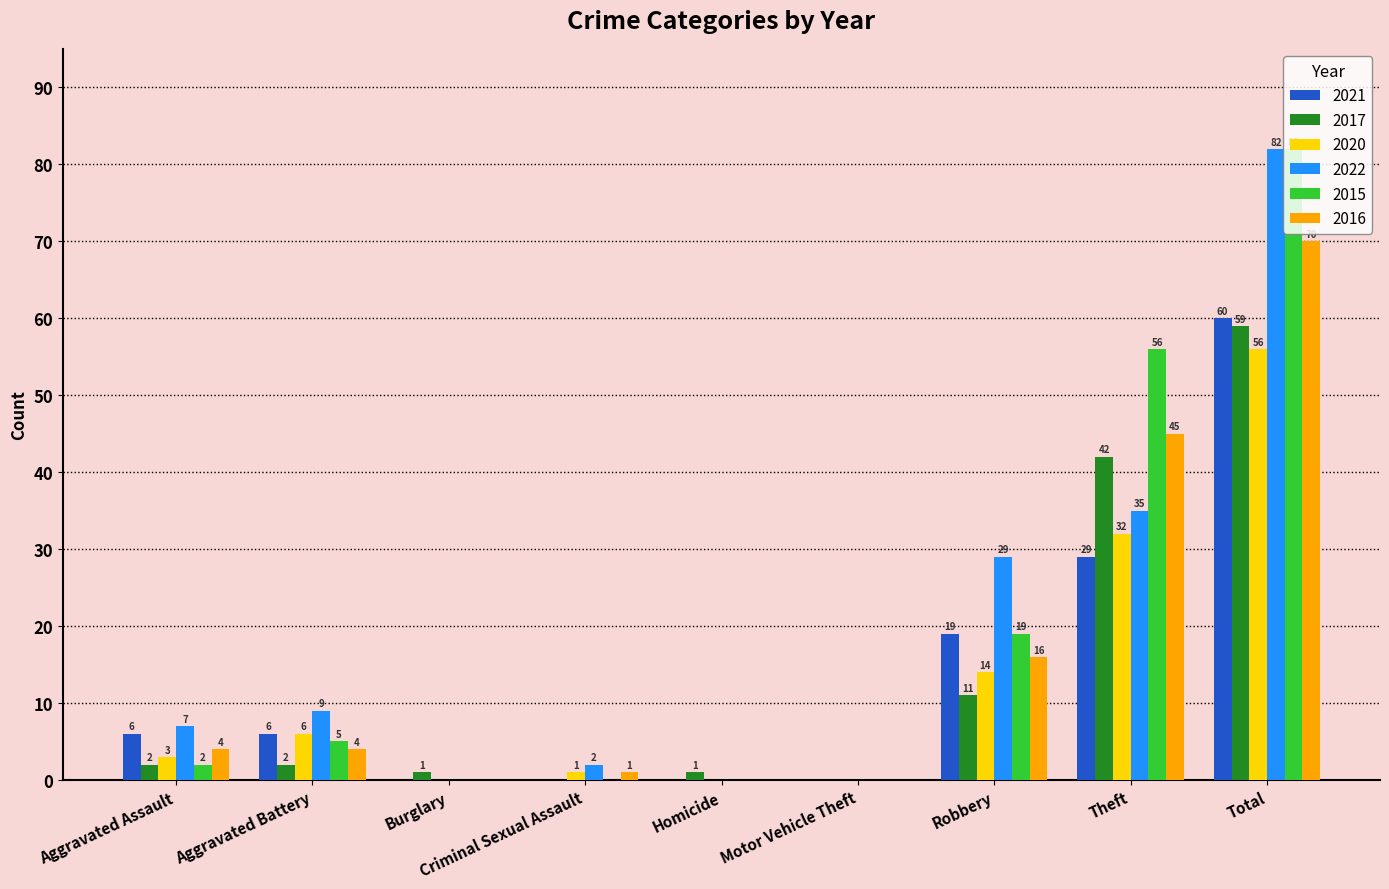

Which category has the highest value across all series?

Total